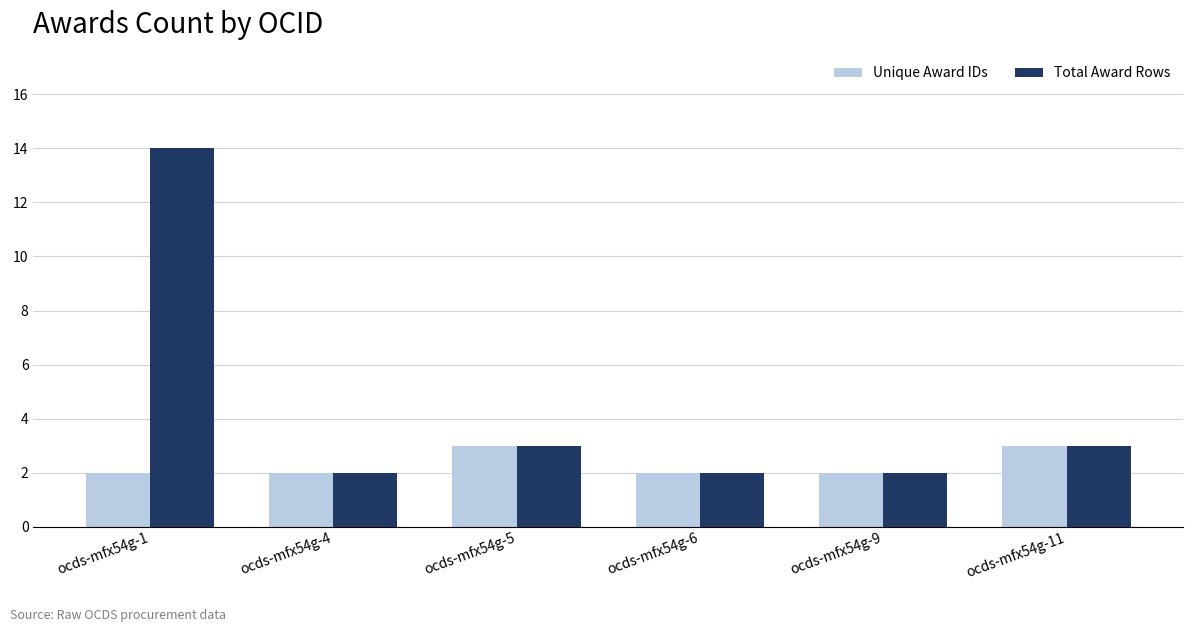

Which series has the widest spread of values?

Total Award Rows